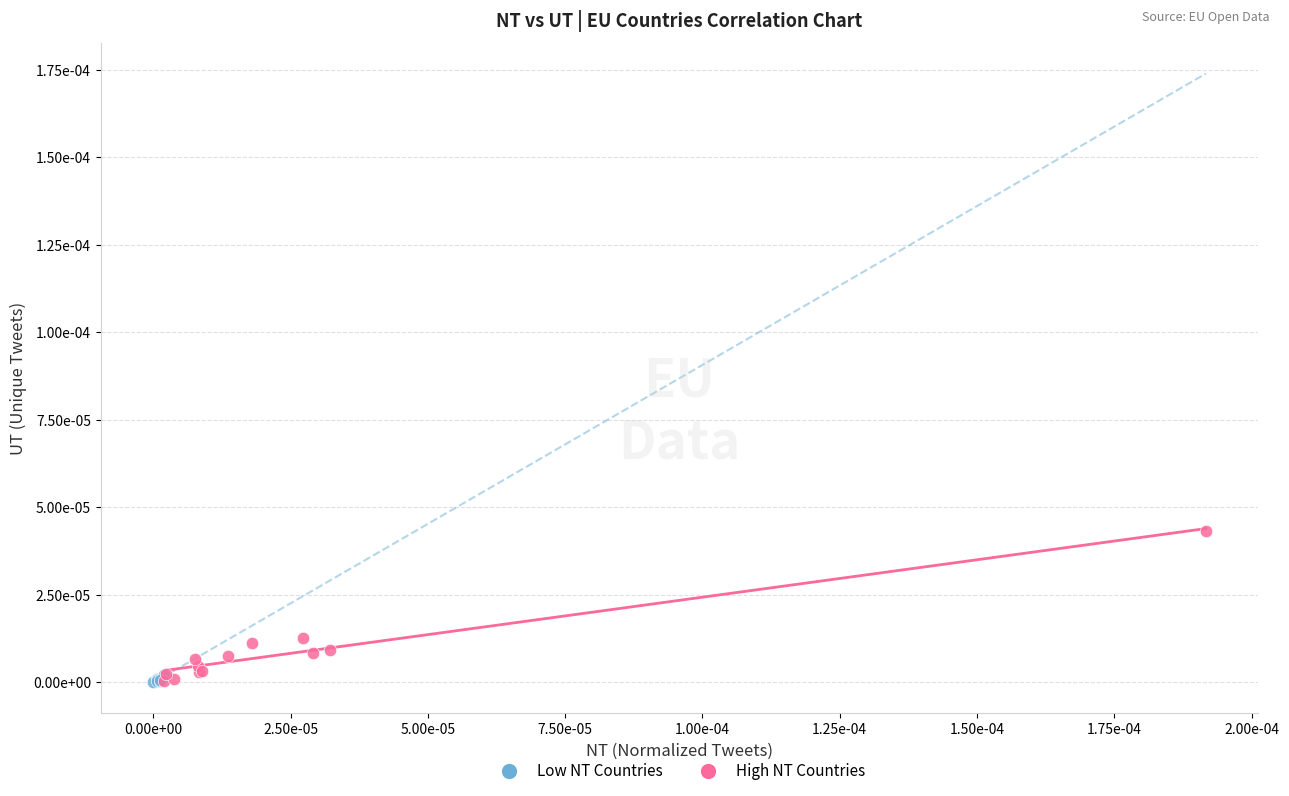

Which series has the widest spread of Y values?

High NT Countries